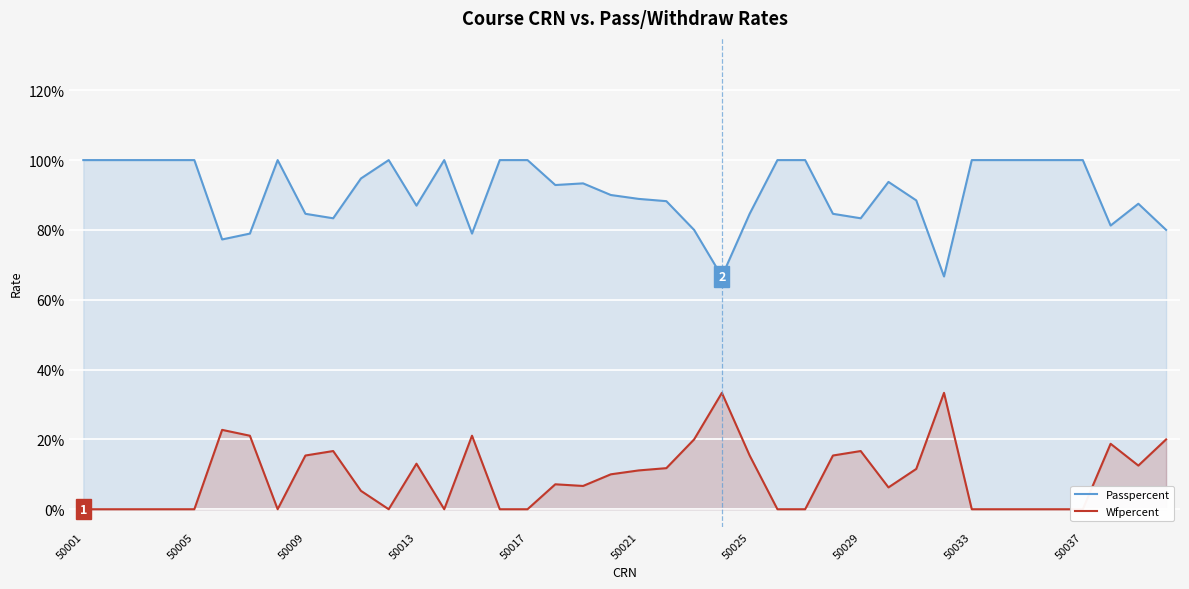

Reading left to right, transcribe all the data shown in this chart.

Passpercent: 1.0	1.0	1.0	1.0	1.0	0.8	0.8	1.0	0.8	0.8	0.9	1.0	0.9	1.0	0.8	1.0	1.0	0.9	0.9	0.9	0.9	0.9	0.8	0.7	0.8	1.0	1.0	0.8	0.8	0.9	0.9	0.7	1.0	1.0	1.0	1.0	1.0	0.8	0.9	0.8
Wfpercent: 0.0	0.0	0.0	0.0	0.0	0.2	0.2	0.0	0.2	0.2	0.1	0.0	0.1	0.0	0.2	0.0	0.0	0.1	0.1	0.1	0.1	0.1	0.2	0.3	0.2	0.0	0.0	0.2	0.2	0.1	0.1	0.3	0.0	0.0	0.0	0.0	0.0	0.2	0.1	0.2